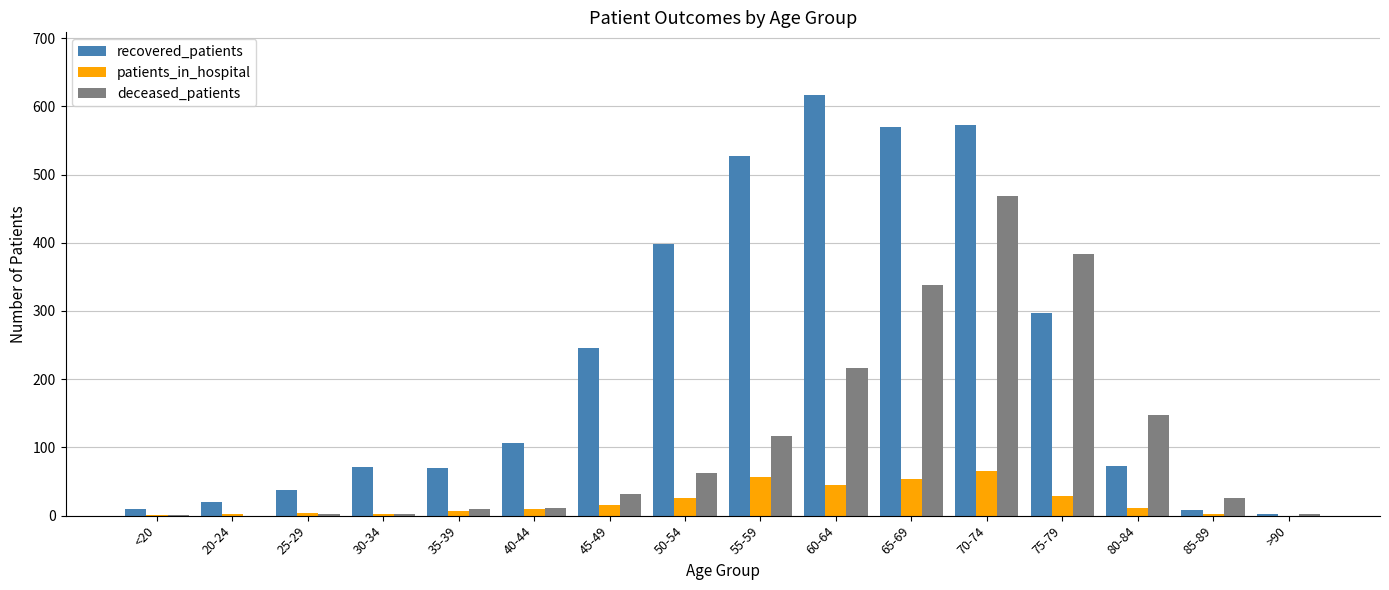

The deceased_patients series shows 148 at 80-84. True or false?

True